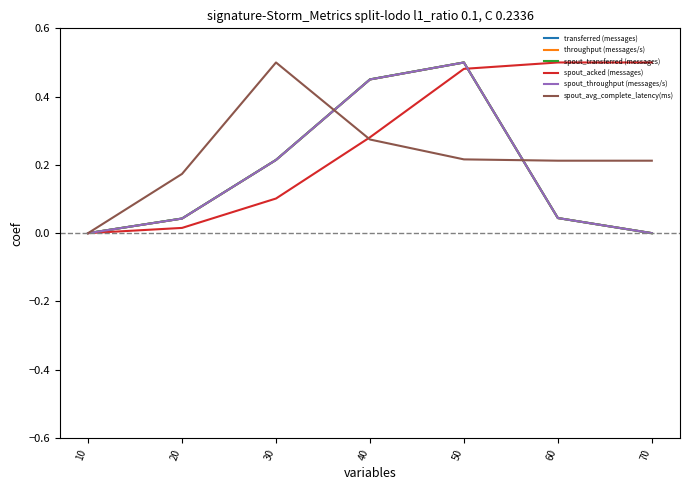

After their last crossing, which series has the higher values: spout_avg_complete_latency(ms) or spout_acked (messages)?

spout_acked (messages)